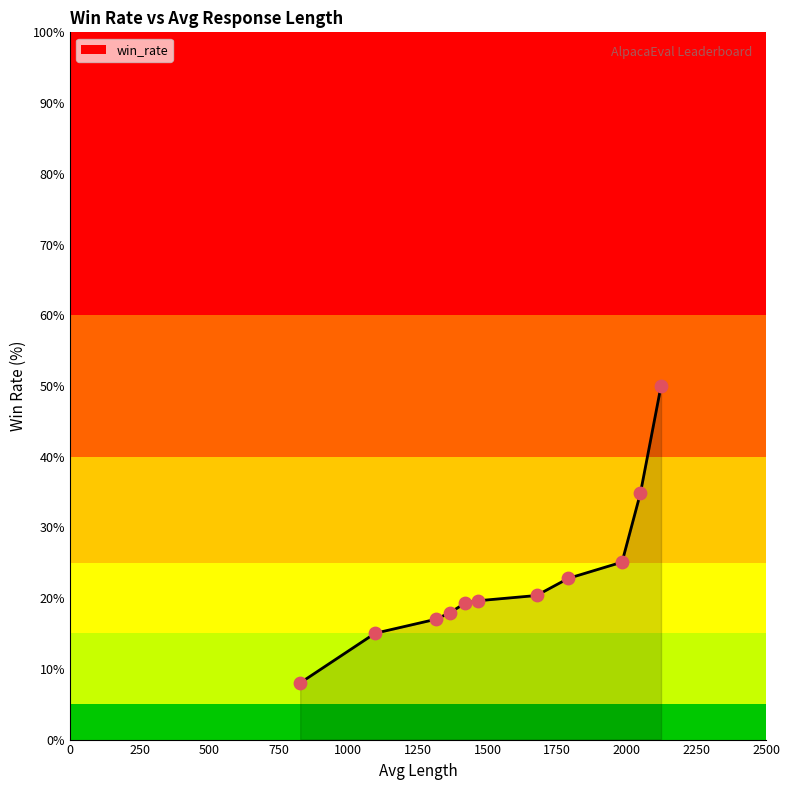

What is the maximum value shown in the chart?

50.0